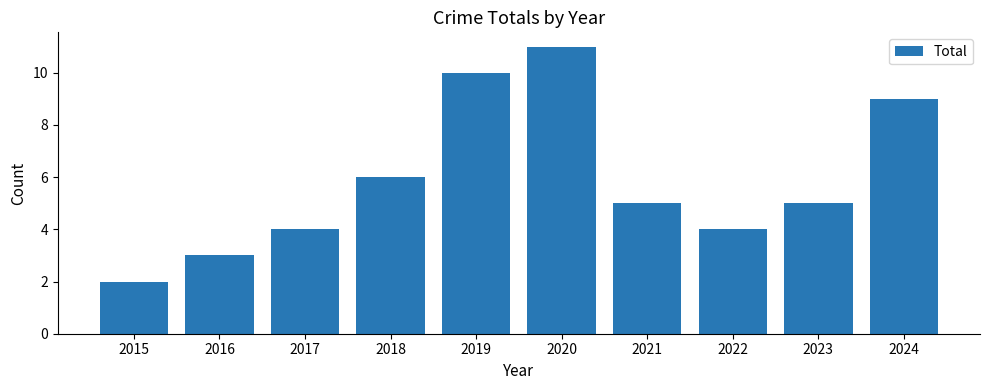

What is the sum of the values at 2017 and 2020?

15